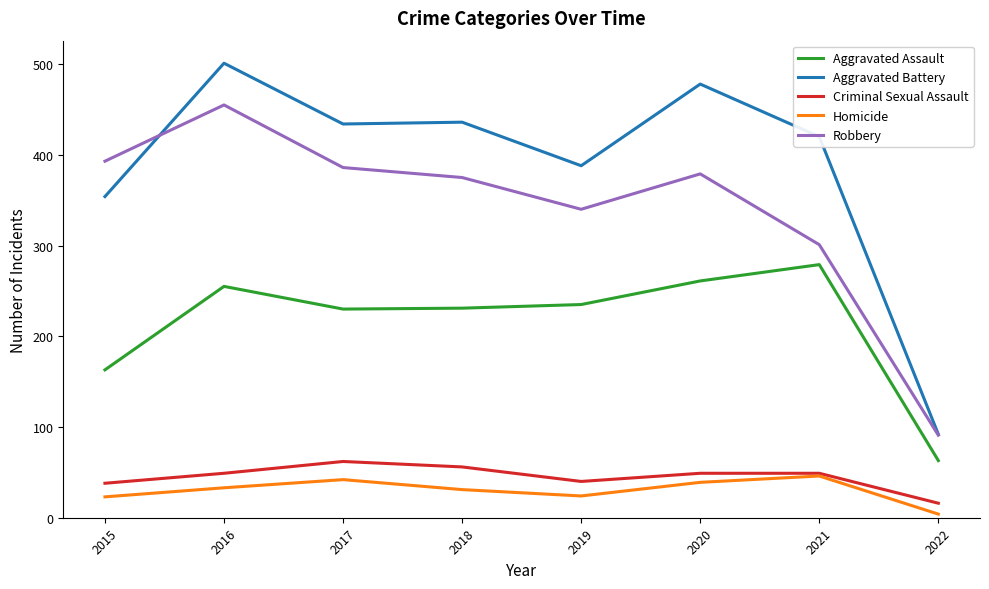

The Criminal Sexual Assault series shows 88 at 2020. True or false?

False